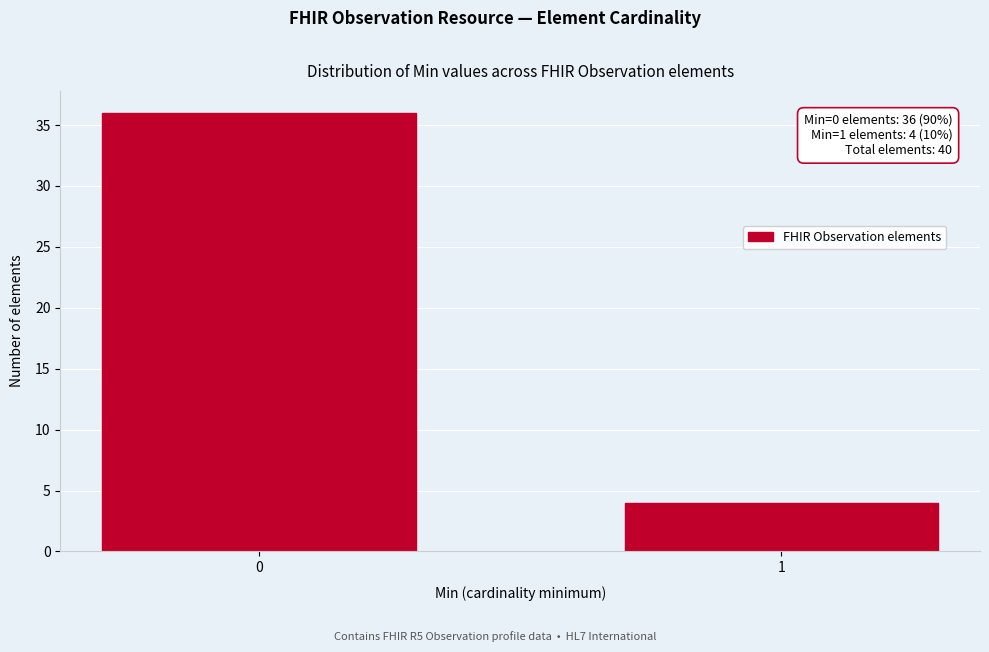

Reading right to left, what are all the values shown in this chart?

1=4	0=36